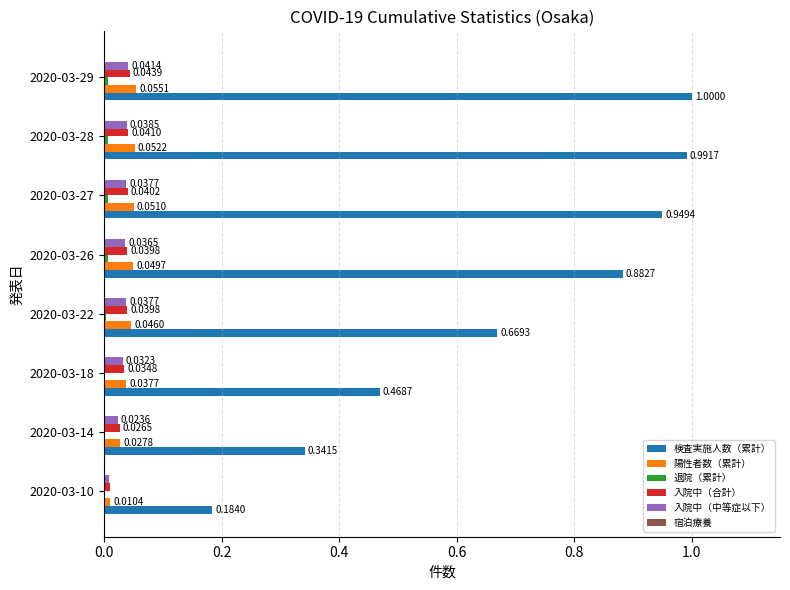

Which series has the largest total across all categories?

検査実施人数（累計）